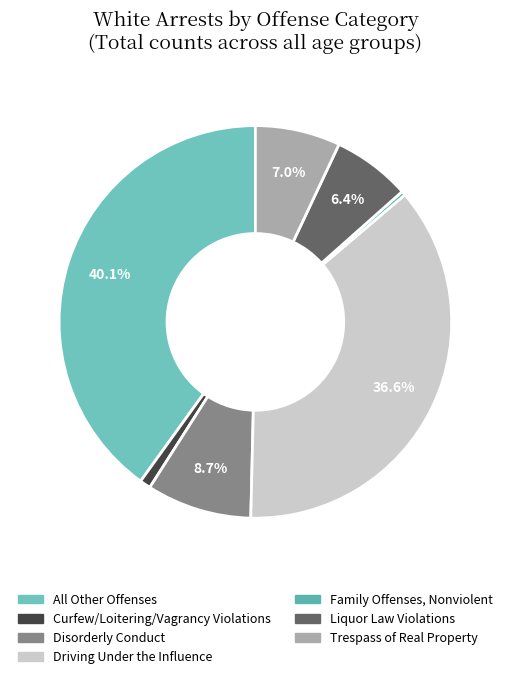

Is the sum of Family Offenses, Nonviolent and Liquor Law Violations greater than half?

No